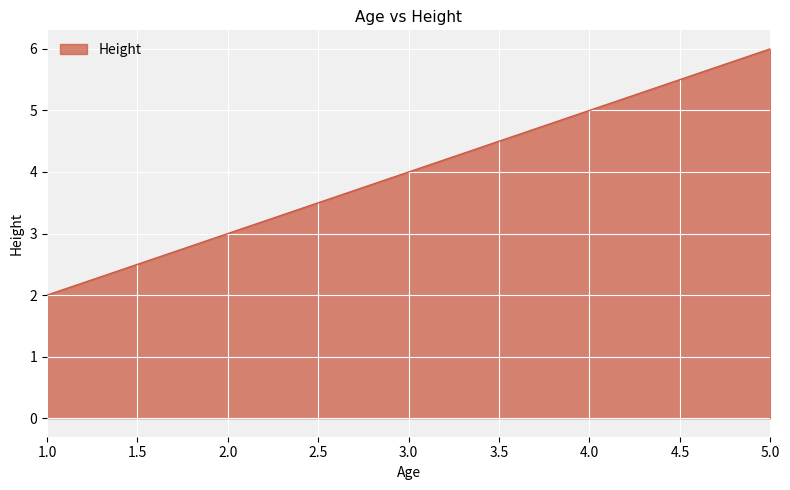

How many lines are shown in the chart?

1